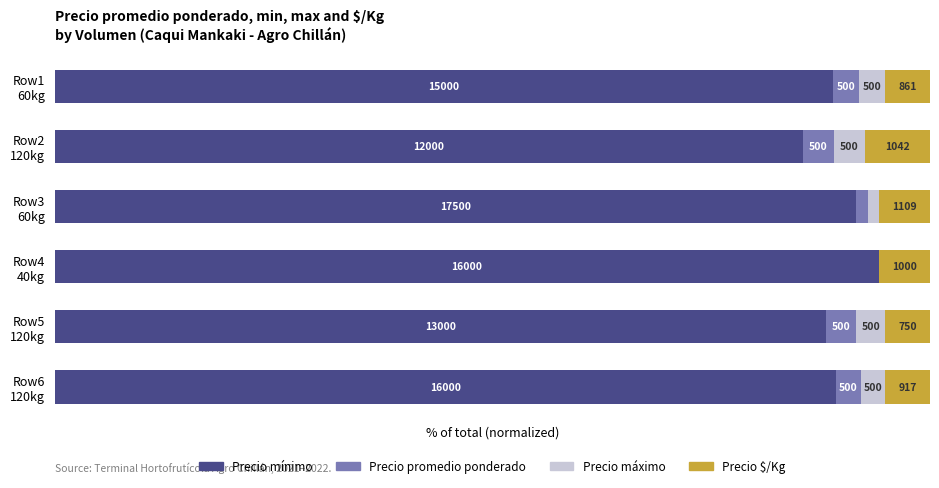

What are all the series names shown in the legend?

Precio mínimo, Precio promedio ponderado, Precio máximo, Precio $/Kg